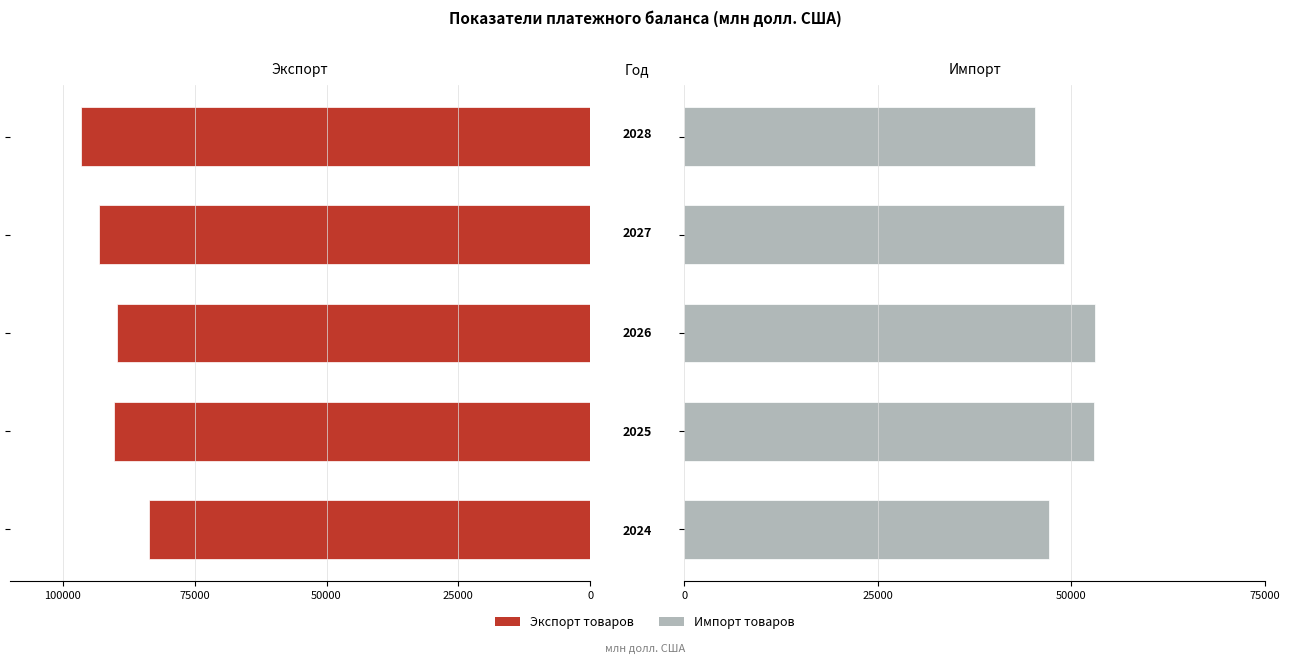

Which series has the widest spread of values?

Экспорт товаров